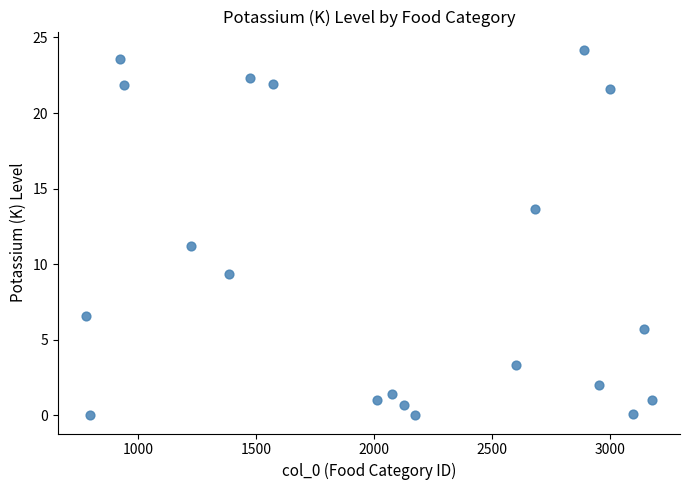

What Y value in the scatter plot is closest to 12?

11.2